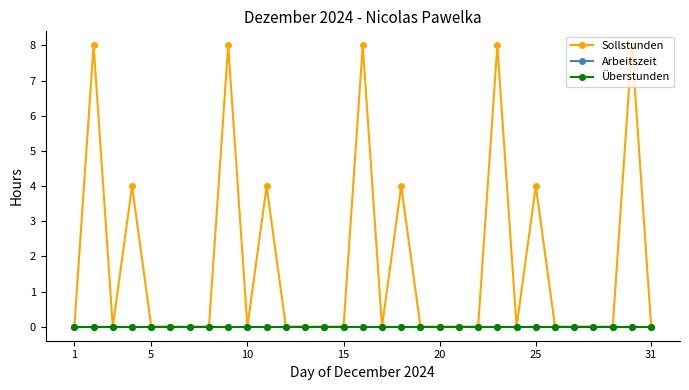

Is this an area chart (filled region under the line)?

No